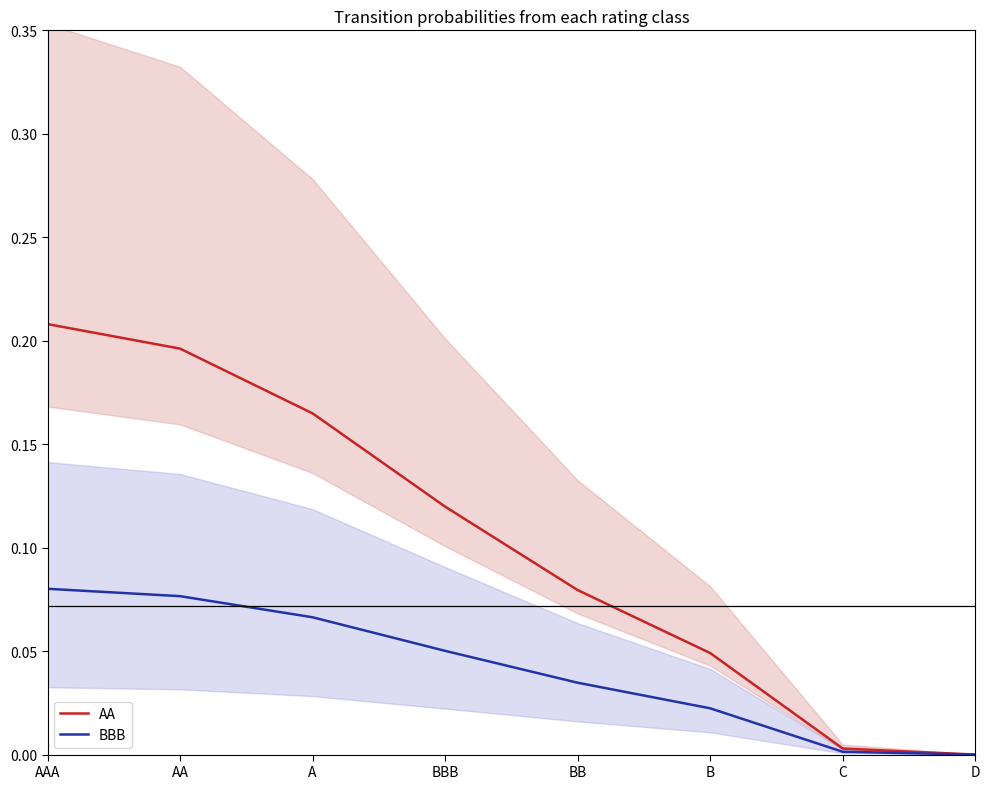

At which label is AA closest to 0?

D